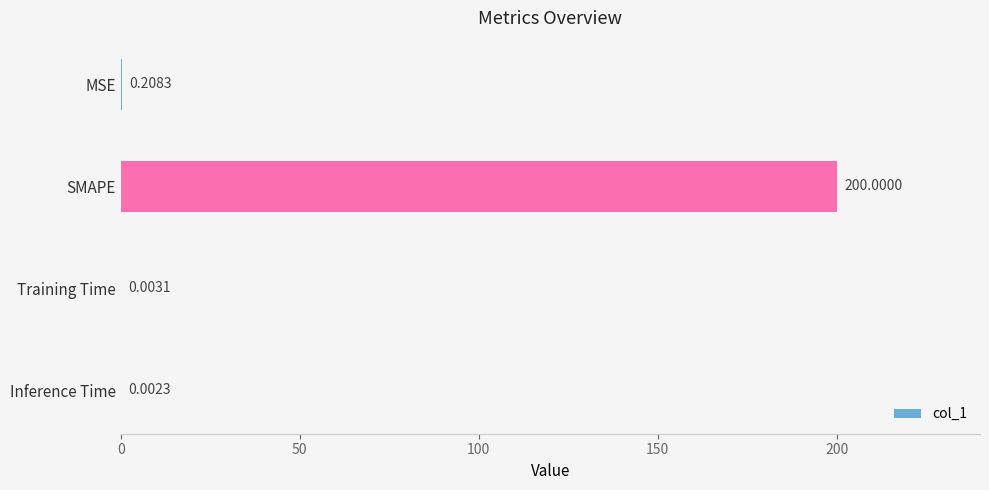

What is the sum of the values at MSE and SMAPE?

200.2